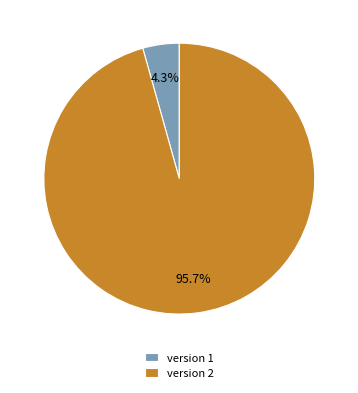

Count the number of slices in the pie.

2